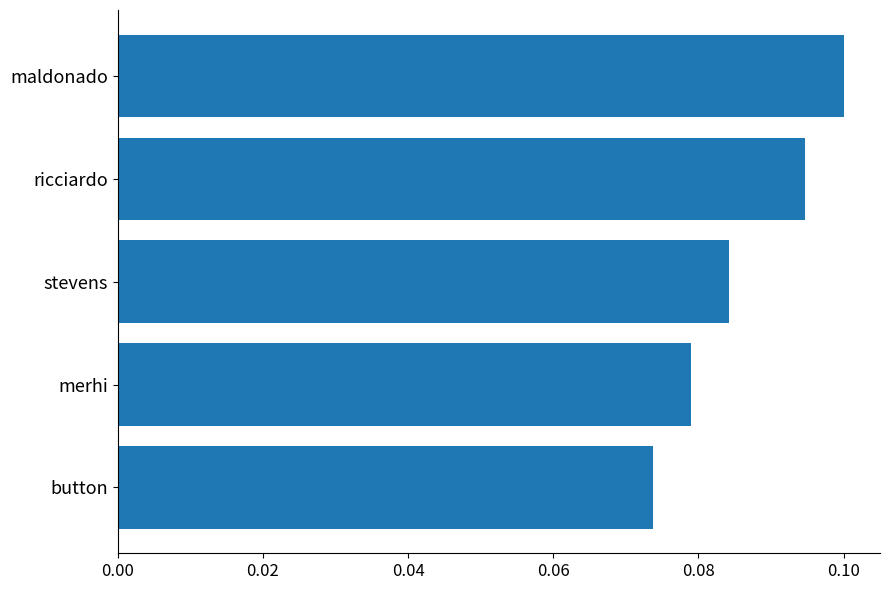

The value at maldonado is 0.1. True or false?

True